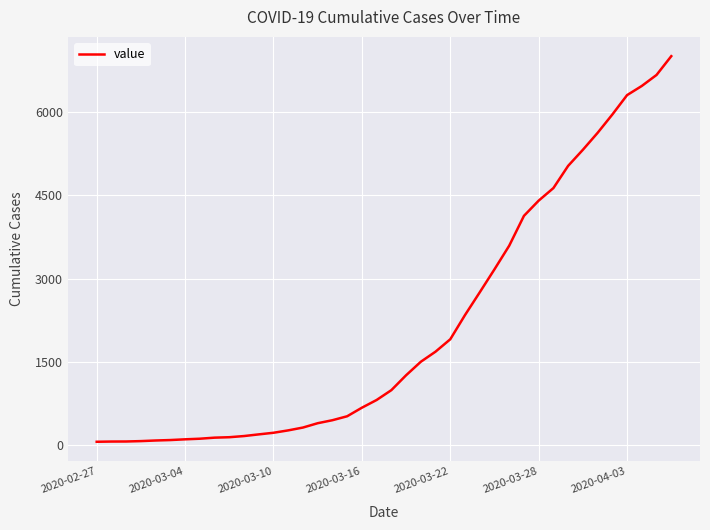

What is the maximum value shown in the chart?

7004